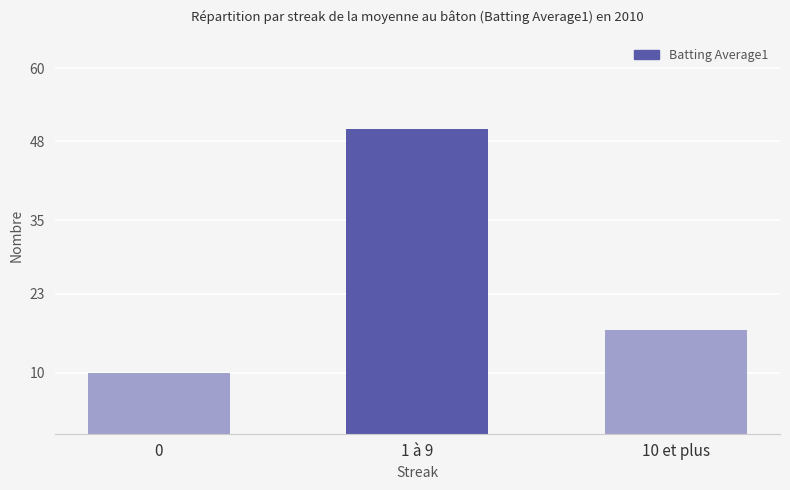

What is the approximate value at 1 à 9, to the nearest 10?

50